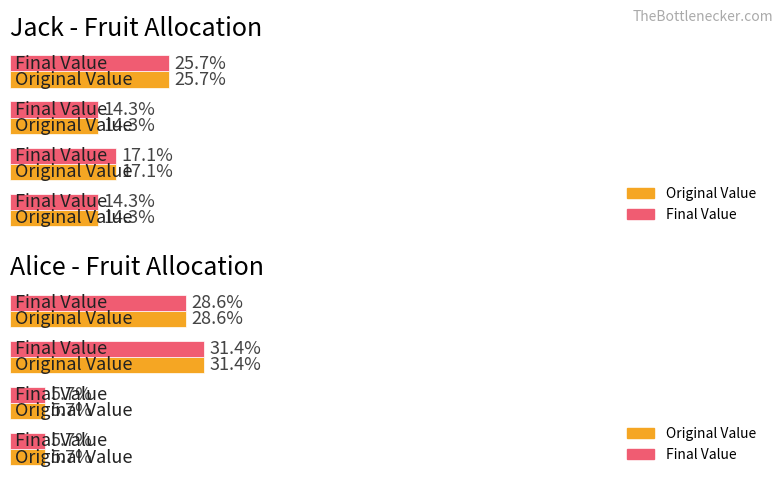

Which series has the widest spread of values?

Original Value